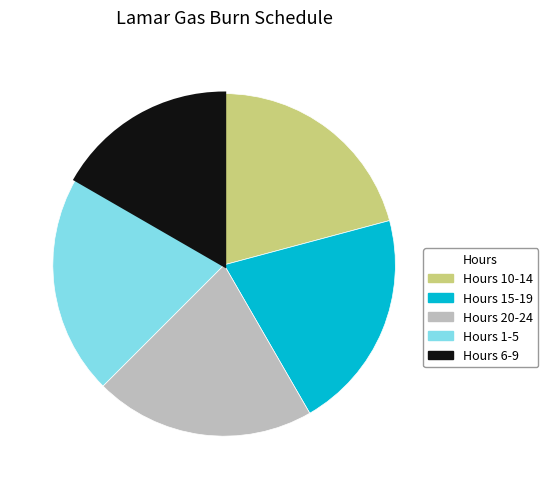

Is there a majority slice in this chart?

No